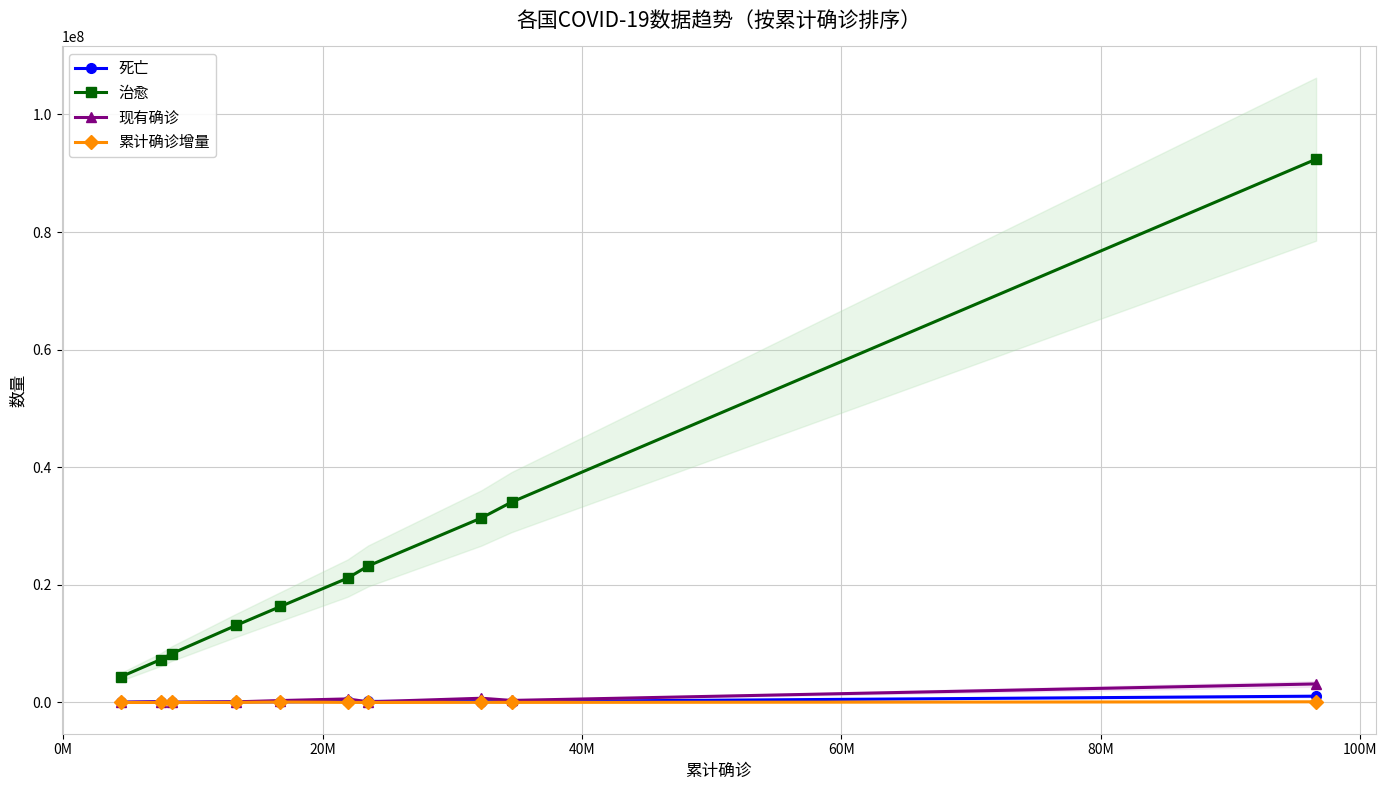

What is the average value of the 现有确诊 series?

555486